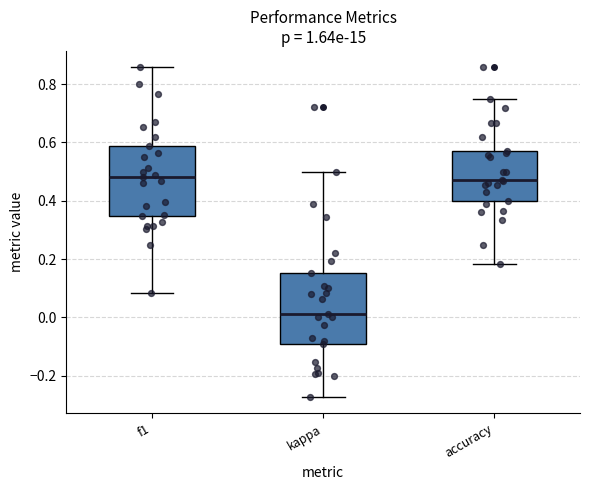

Reading left to right, transcribe this box plot: for each box, give where its median line is, the range the box spans, and where its two whiskers end, as read against the y-axis. The values are not printed on the chart, so give them approximately, as read against the axis.

f1: median 0.48, box 0.34 to 0.58, whiskers 0.08 to 0.86
kappa: median 0.02, box -0.10 to 0.16, whiskers -0.28 to 0.50
accuracy: median 0.48, box 0.40 to 0.58, whiskers 0.18 to 0.76